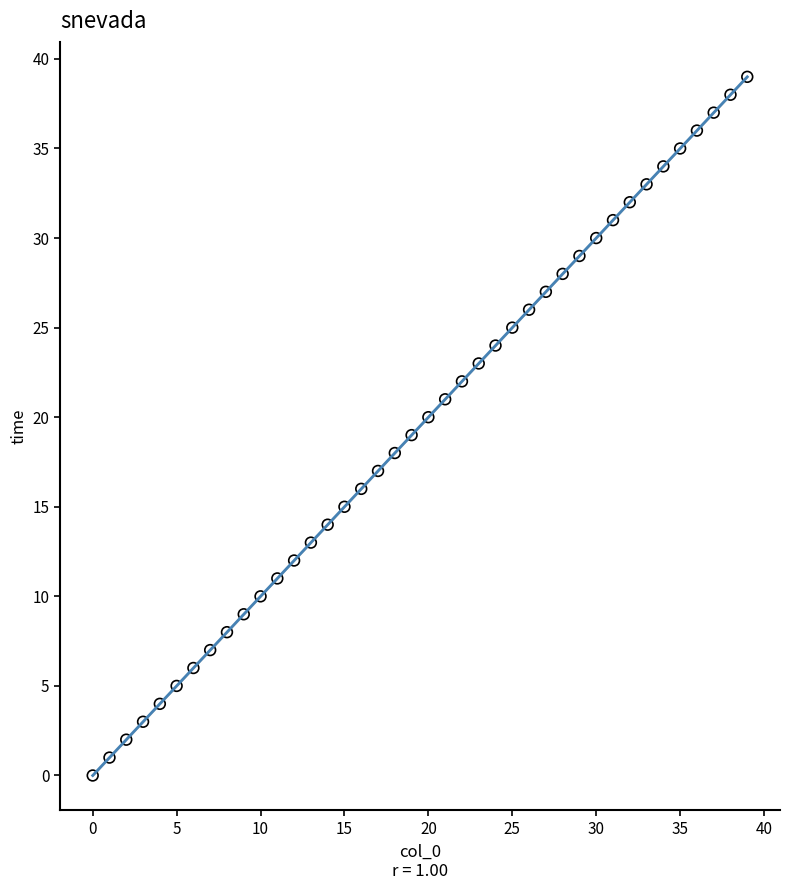

What is the range of Y values (max minus min)?

39